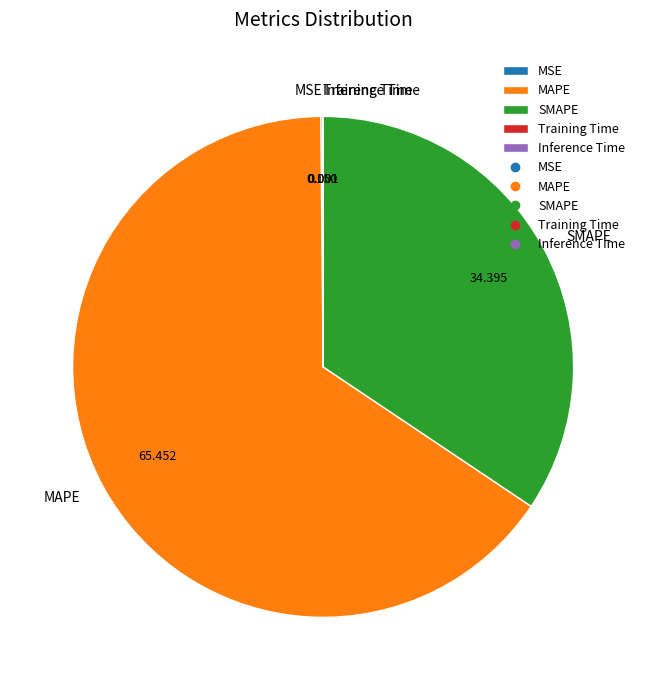

Does SMAPE account for over 50% of the chart?

No